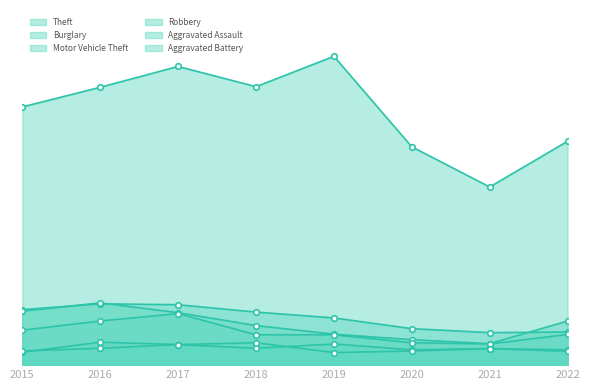

At which label is Burglary closest to 153?

2019